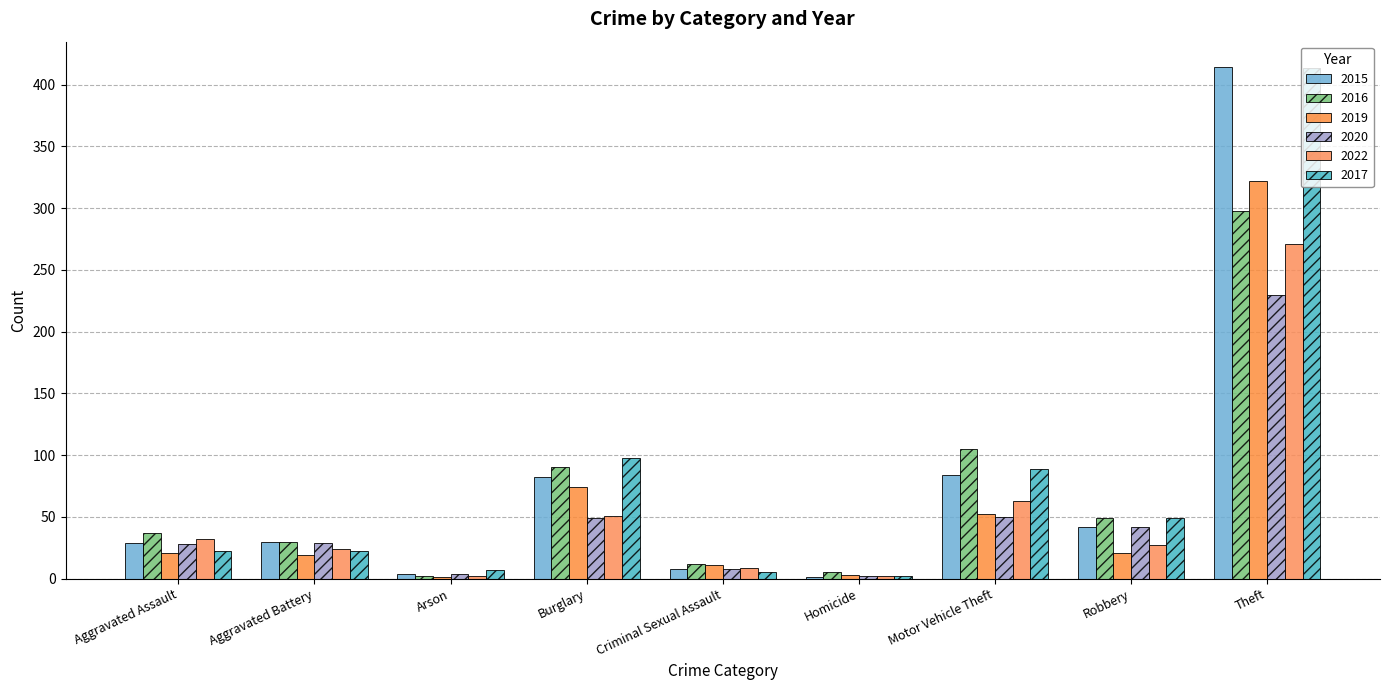

How many categories are shown in the chart?

9